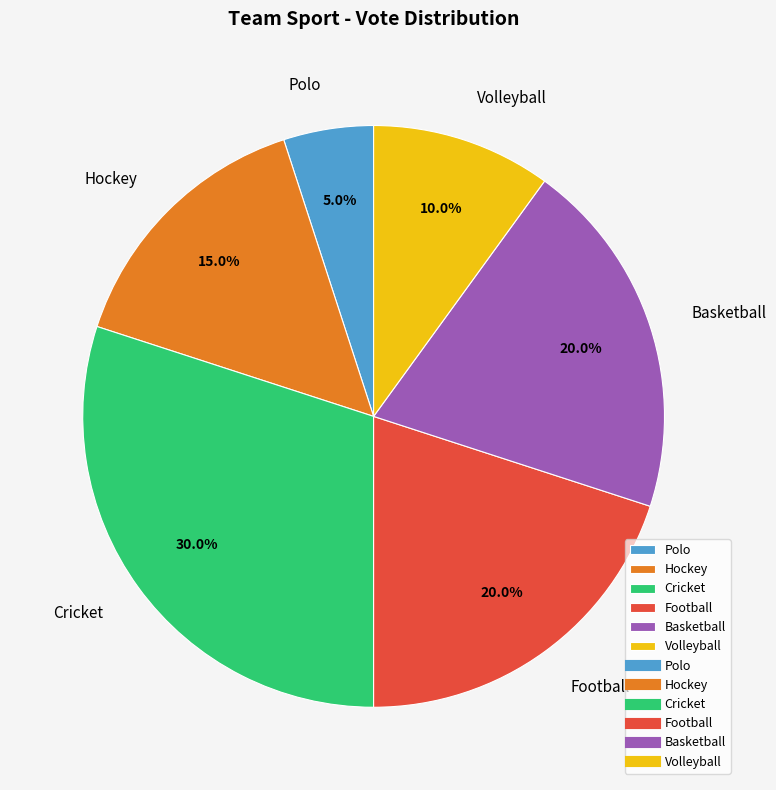

How many segments does this pie chart have?

6